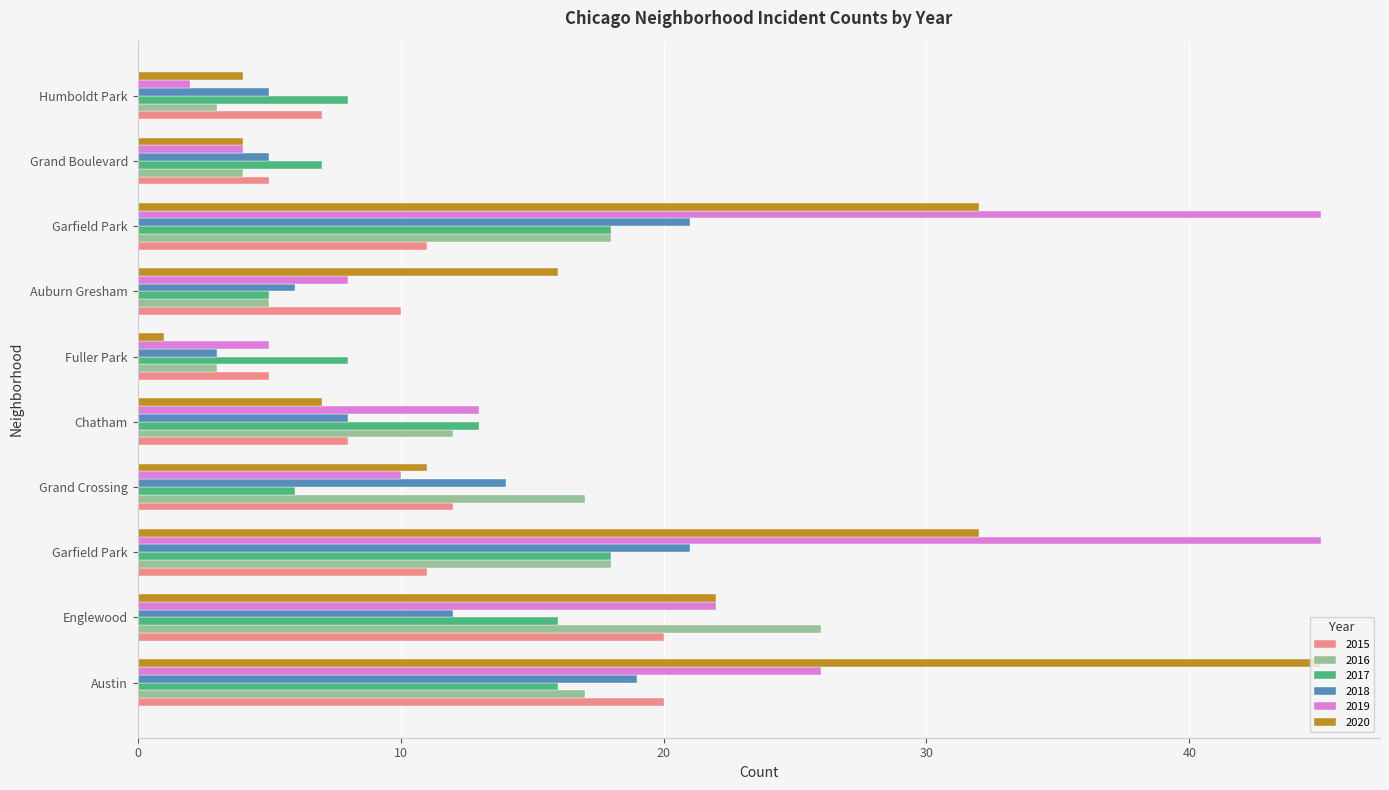

Count the number of data series in this chart.

6